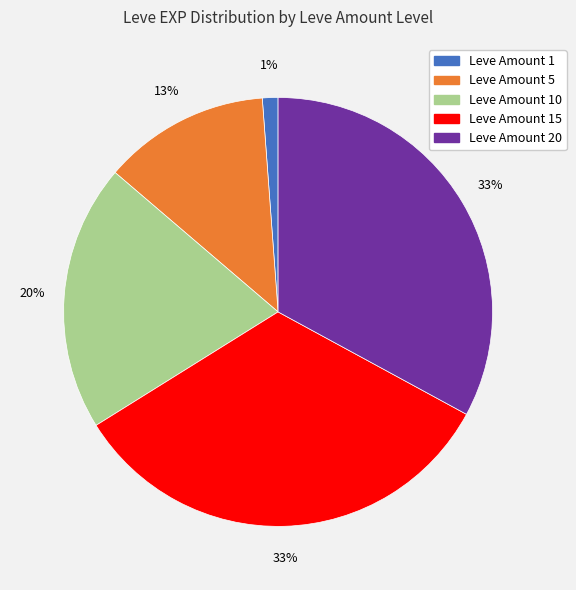

To the nearest percent, what percentage of the pie is Leve Amount 10?

20%